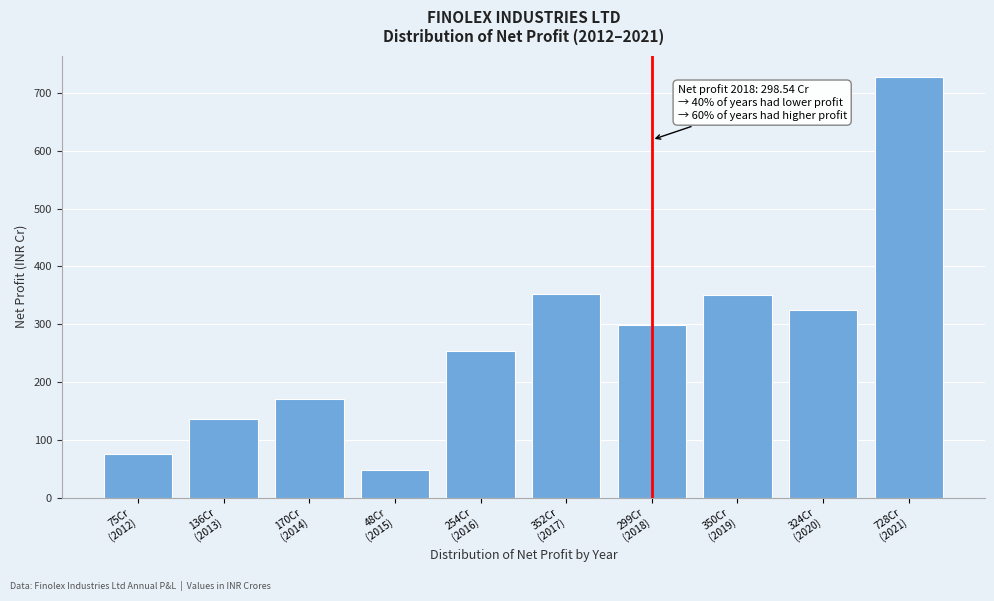

What is the difference between the maximum and minimum values?

680.2